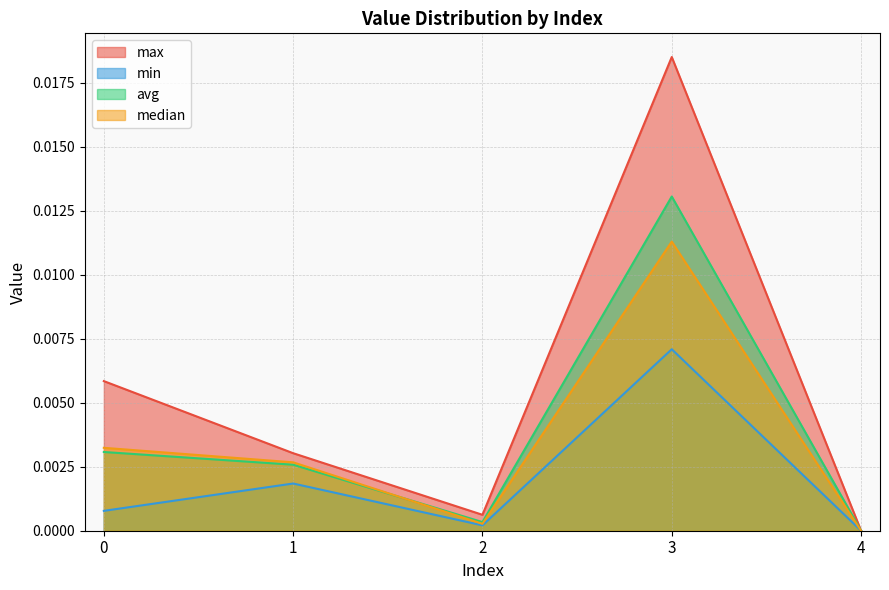

List the labels in order of min value, largest first.

3, 1, 0, 2, 4